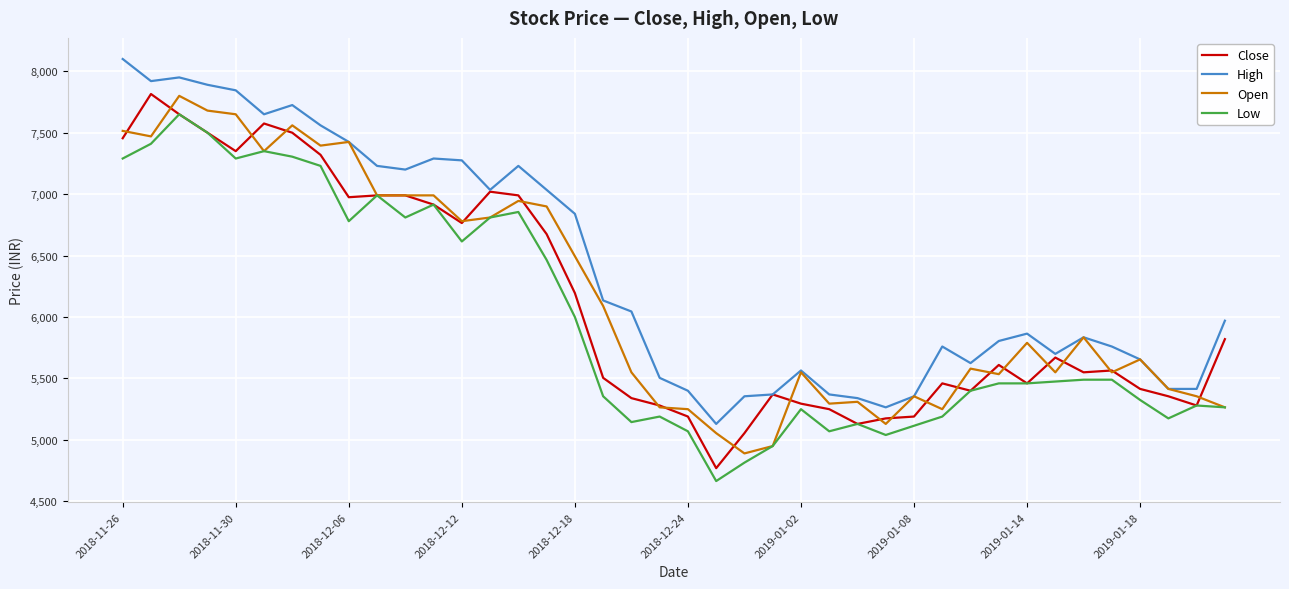

What is the greatest value displayed?

8100